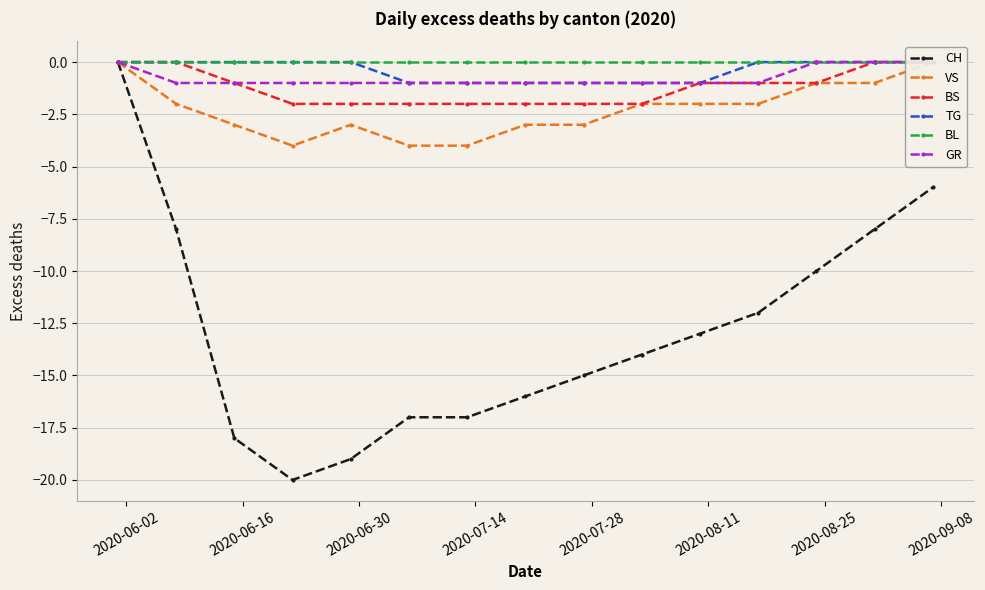

What is the value of the CH point at the 9th from the left?

-15